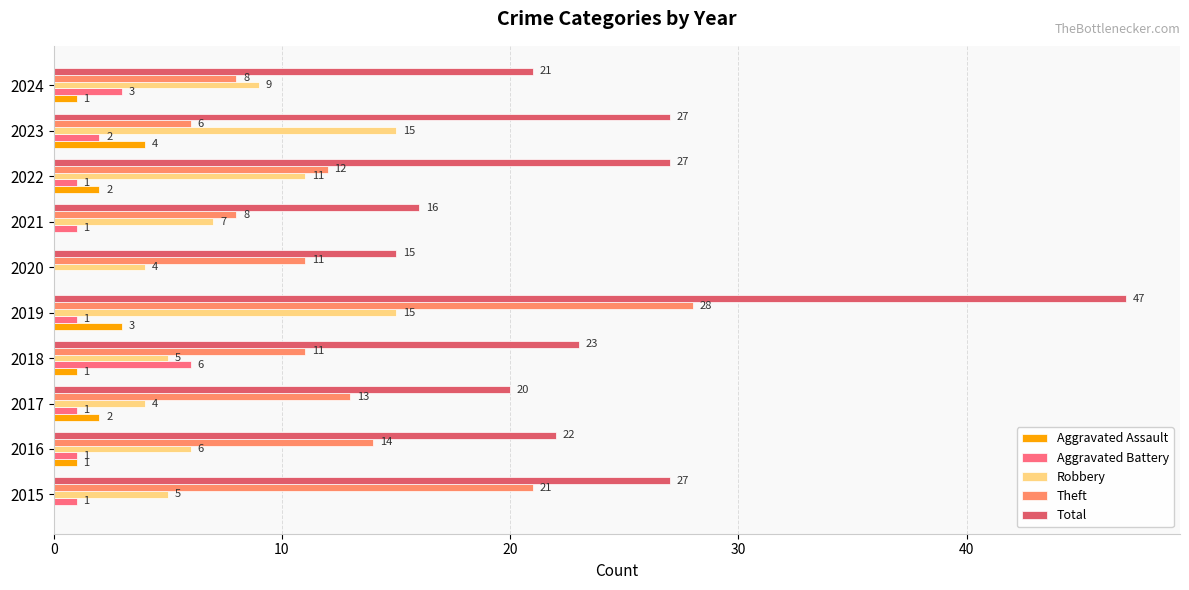

At which category is the sum across all series the highest?

2019